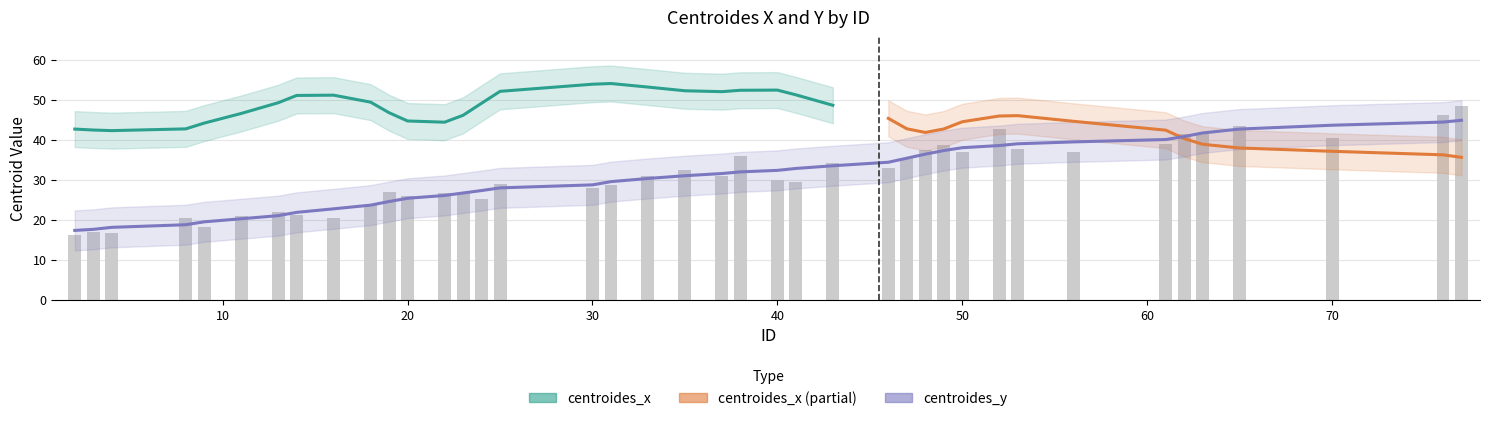

What is the change in value from 22 to 49?

+12.2